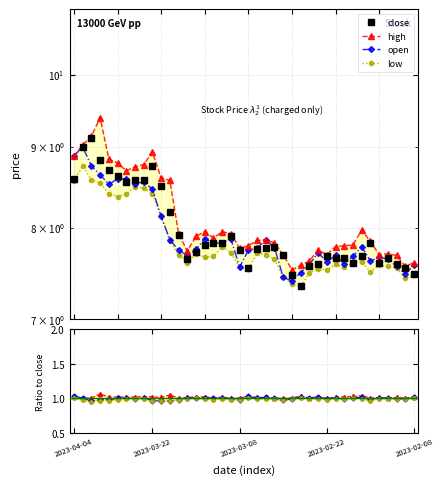

Rank the series at 2023-03-03 from lowest to highest value.

low, close, high, open